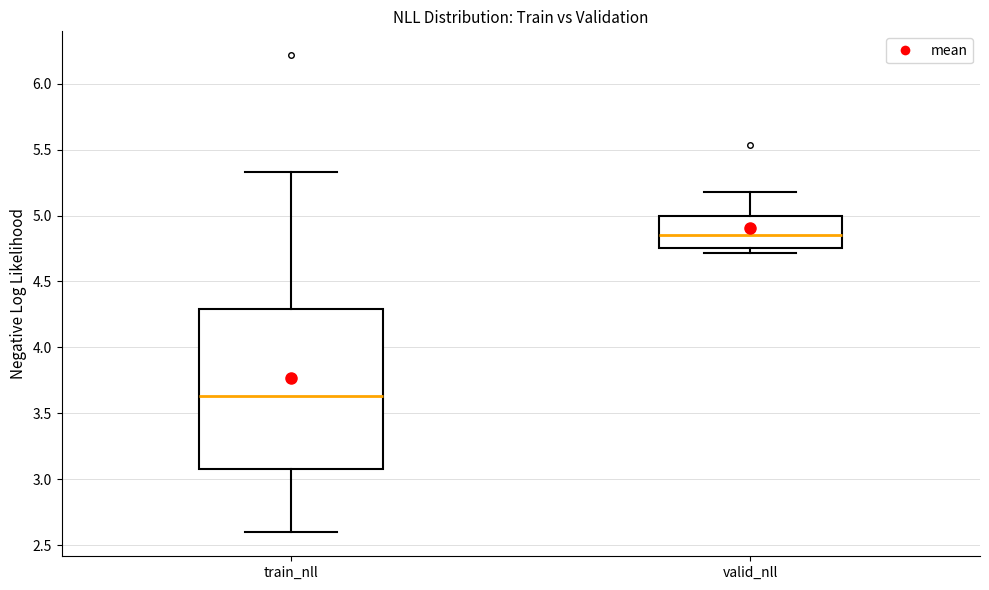

Which box's median line is the highest?

valid_nll